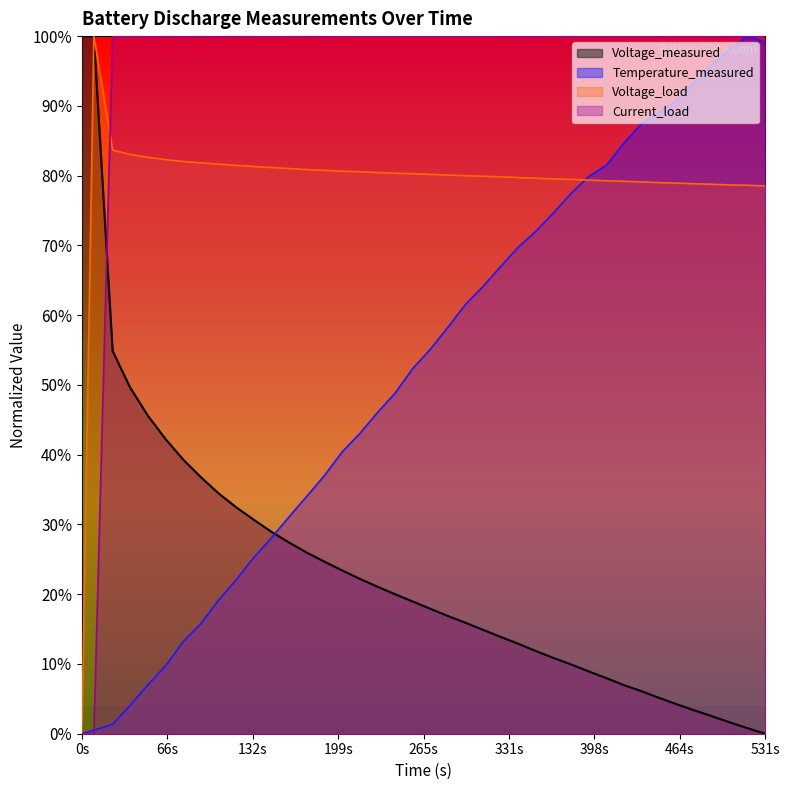

How many values in Time are above zero?

39